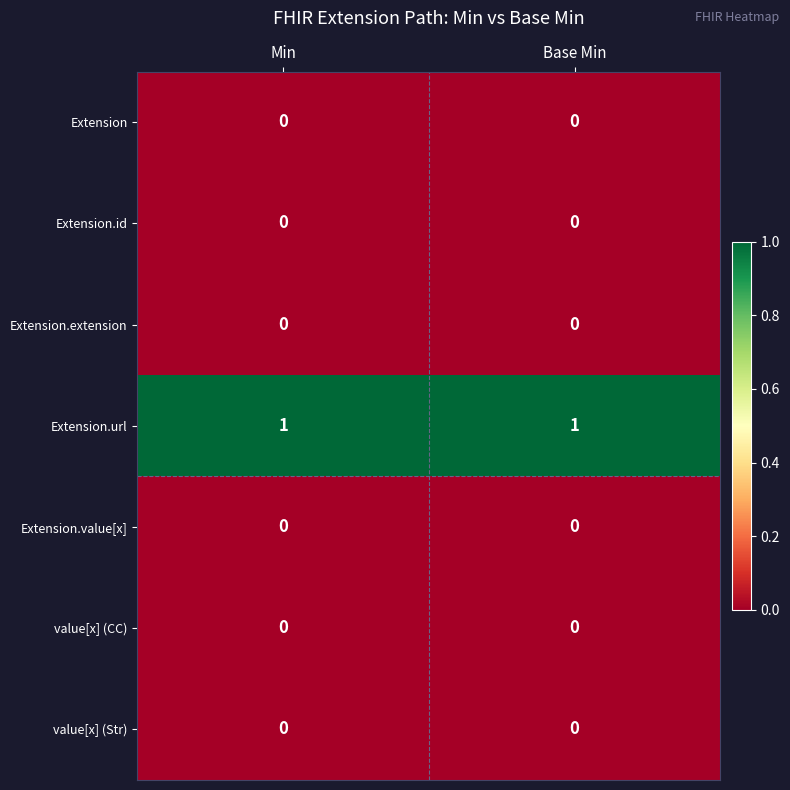

Reading left to right, transcribe all the data shown in this chart.

Extension: 0	0
Extension.id: 0	0
Extension.extension: 0	0
Extension.url: 1	1
Extension.value[x]: 0	0
value[x] (CC): 0	0
value[x] (Str): 0	0